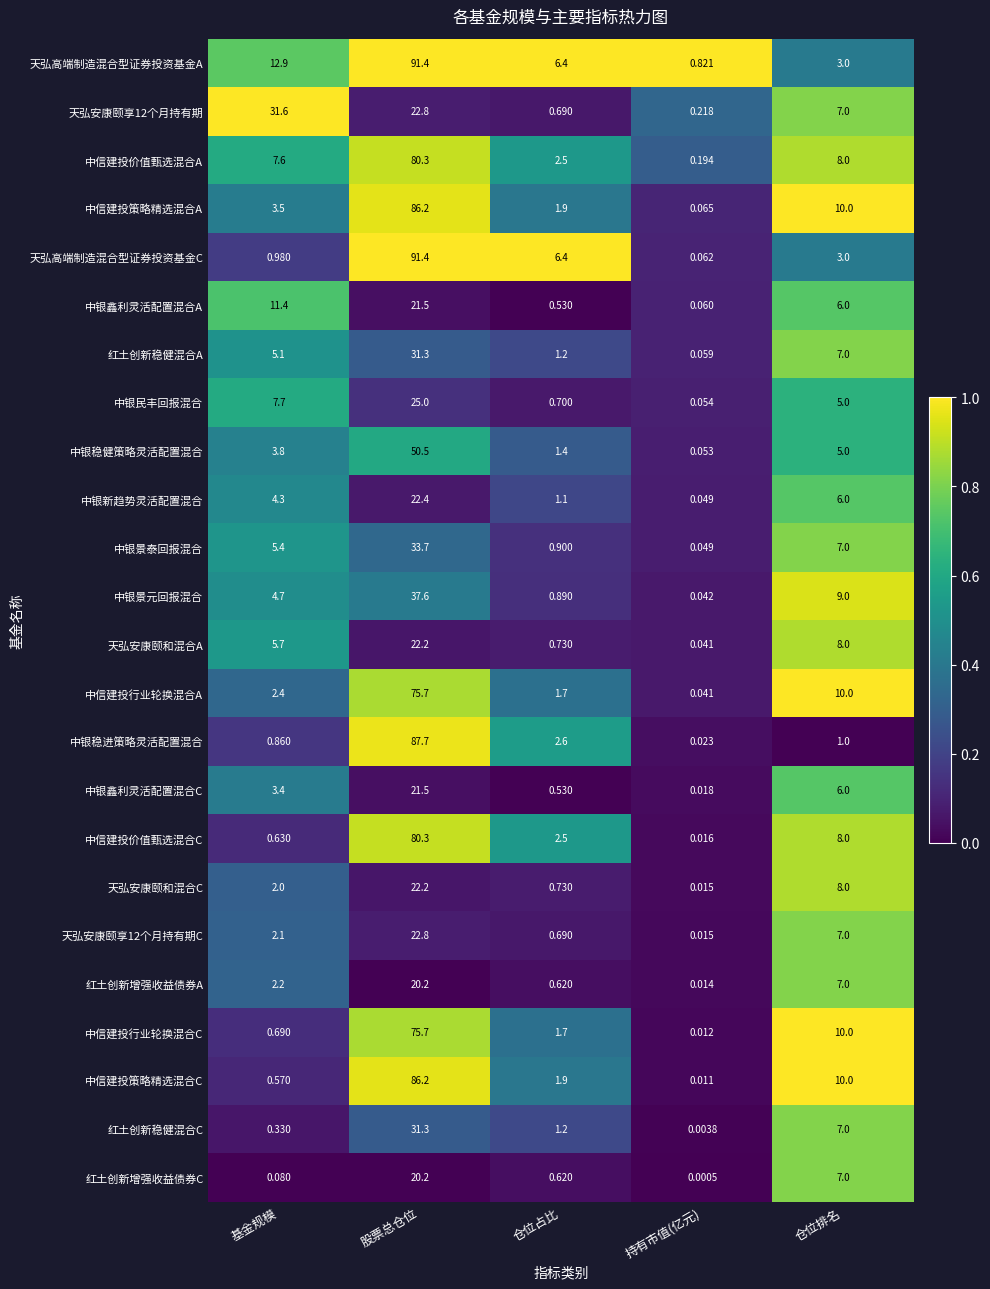

List the labels in order of 中信建投行业轮换混合A value, smallest first.

持有市值(亿元), 仓位占比, 基金规模, 仓位排名, 股票总仓位